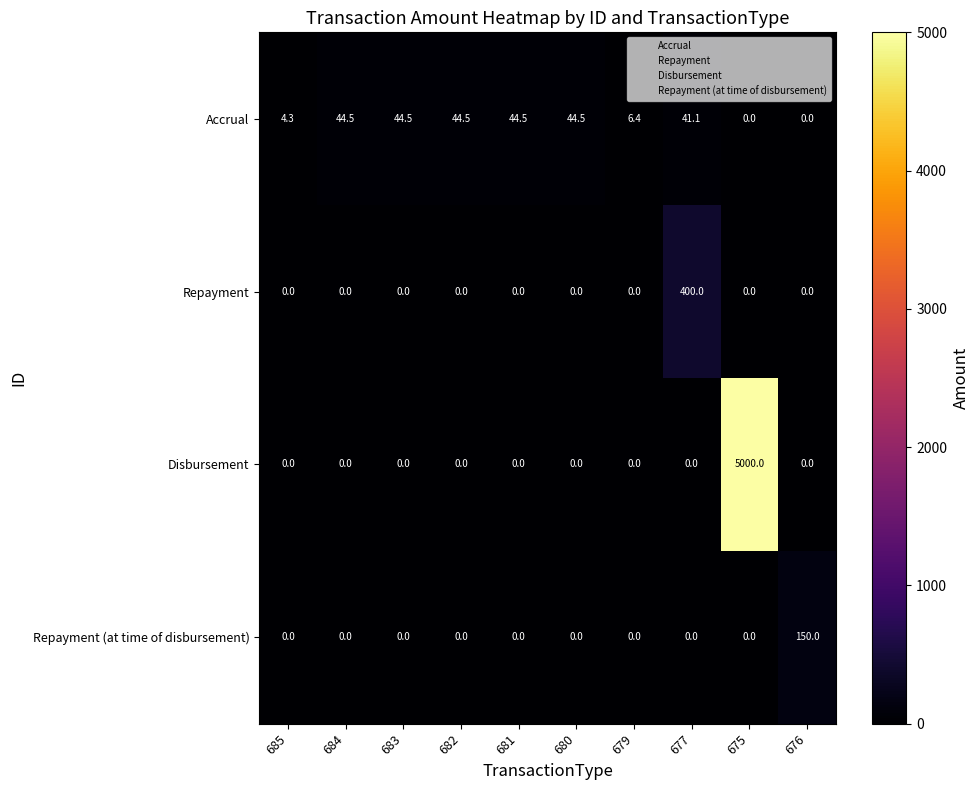

At which label does Accrual first exceed 44?

684